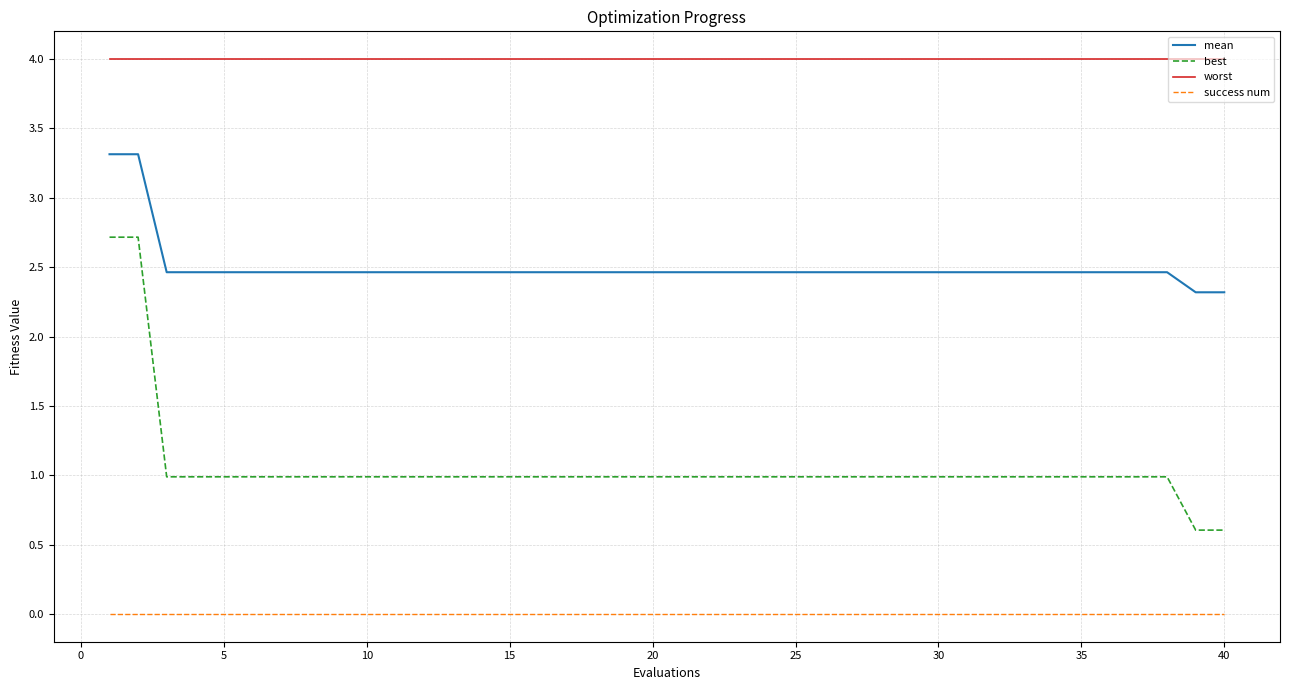

True or false: success num and mean intersect in this chart.

False